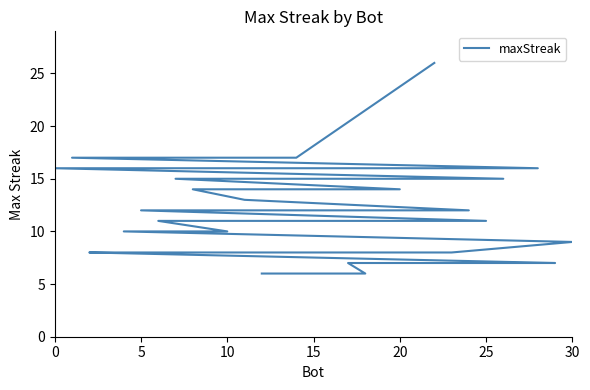

True or false: the data has more than 1 interior local peaks.

False